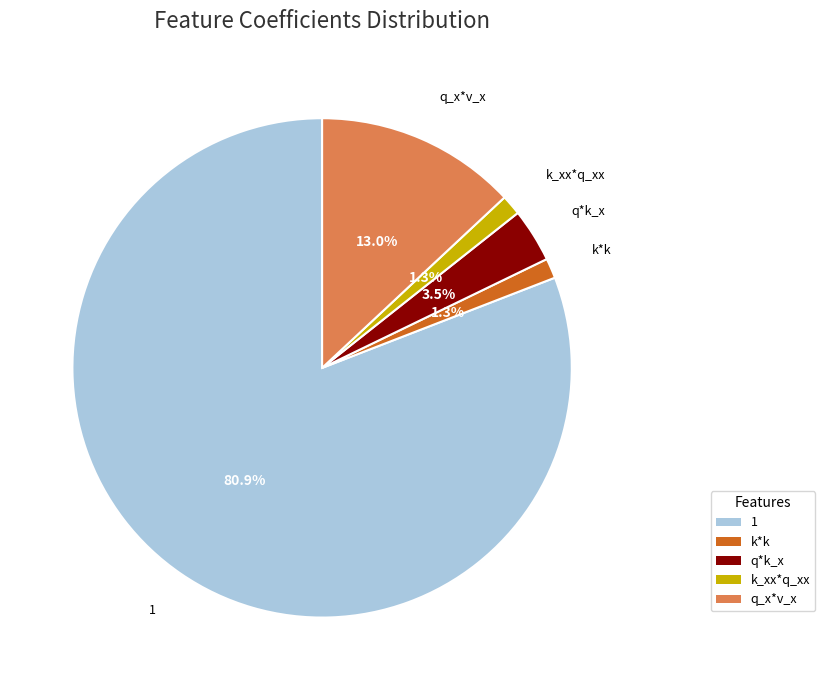

To the nearest percent, what is the combined percentage of k_xx*q_xx and 1?

82%